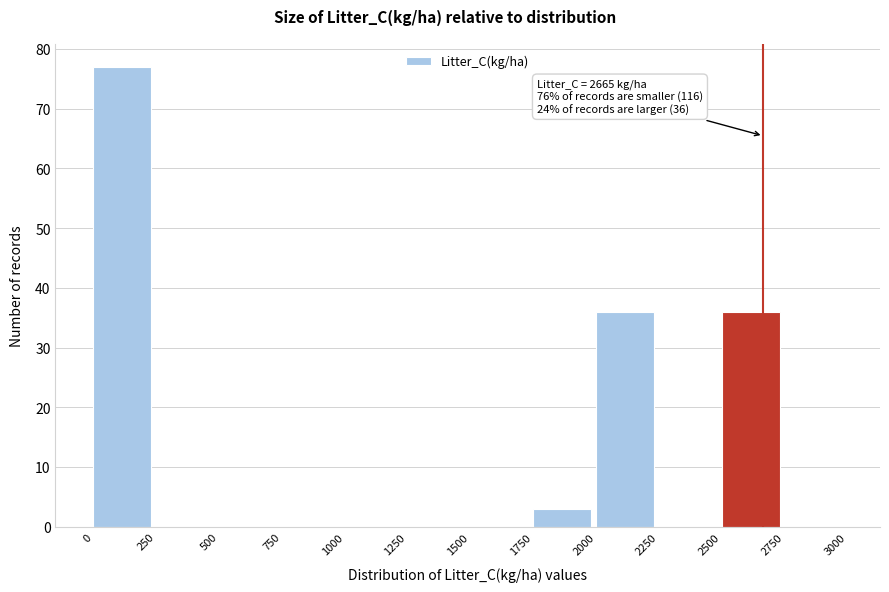

Over which range of the x-axis is the bar tallest?

0 to 250